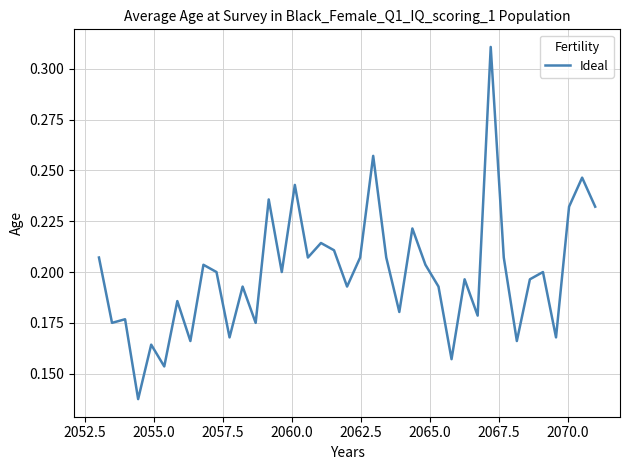

How many values are between 0 and 1?

39